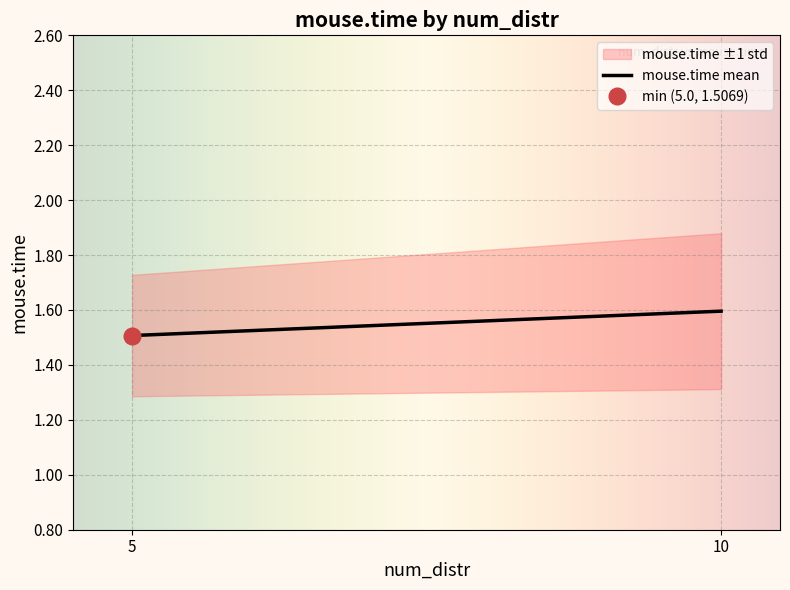

Is this an area chart (filled region under the line)?

No